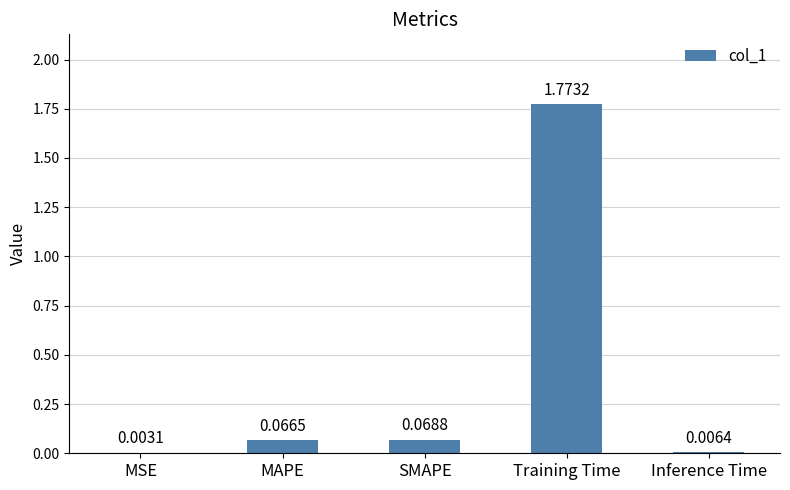

At which category does the chart reach its peak across all series?

Training Time